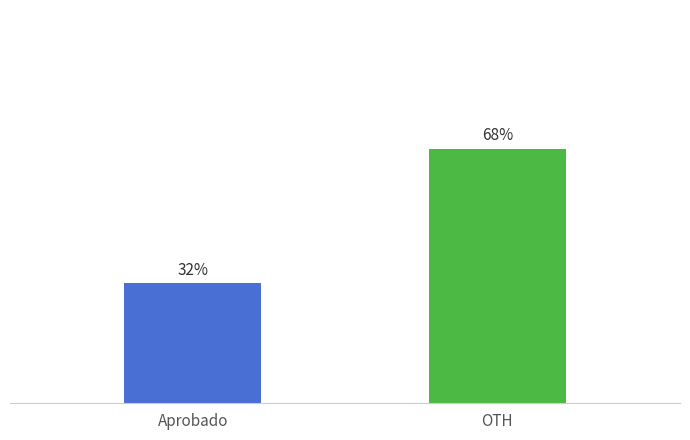

Between OTH and Aprobado, which is larger?

OTH